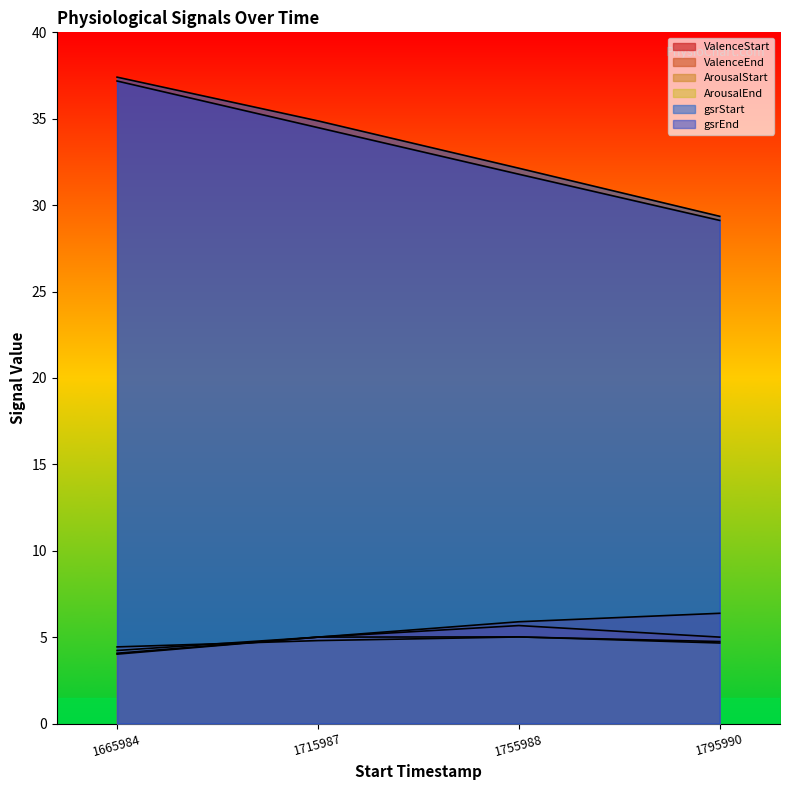

What is the sum of the gsrStart values at 1715987 and 1755988?

67.0